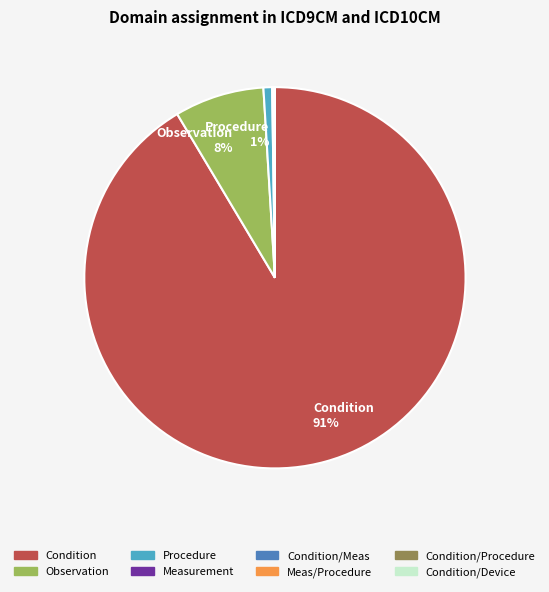

Does any single category account for the majority?

Yes